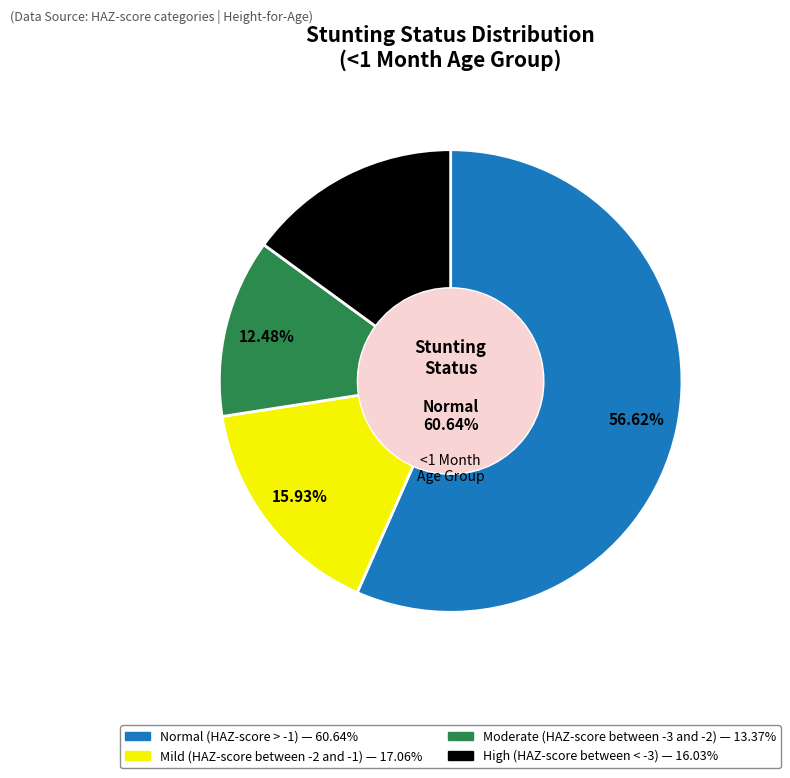

Is there any slice that represents more than half of the pie?

Yes